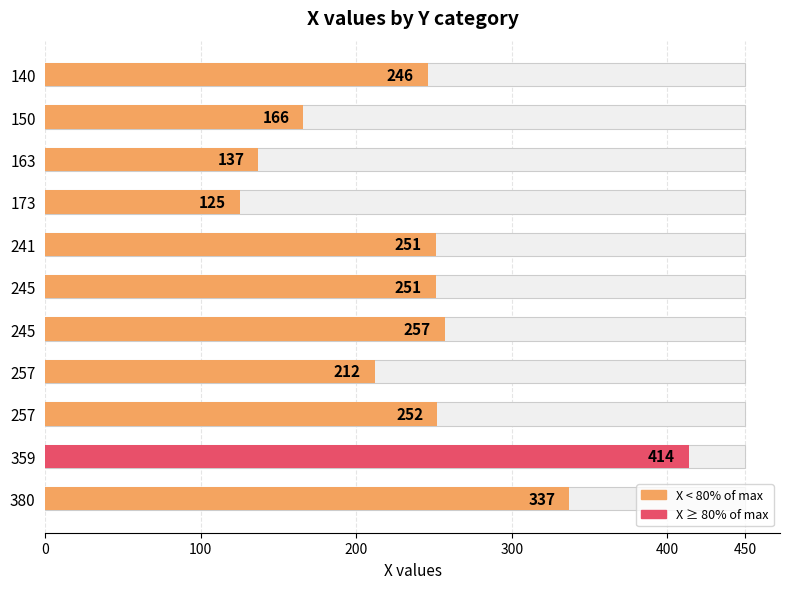

Does the chart contain stacked bars?

No